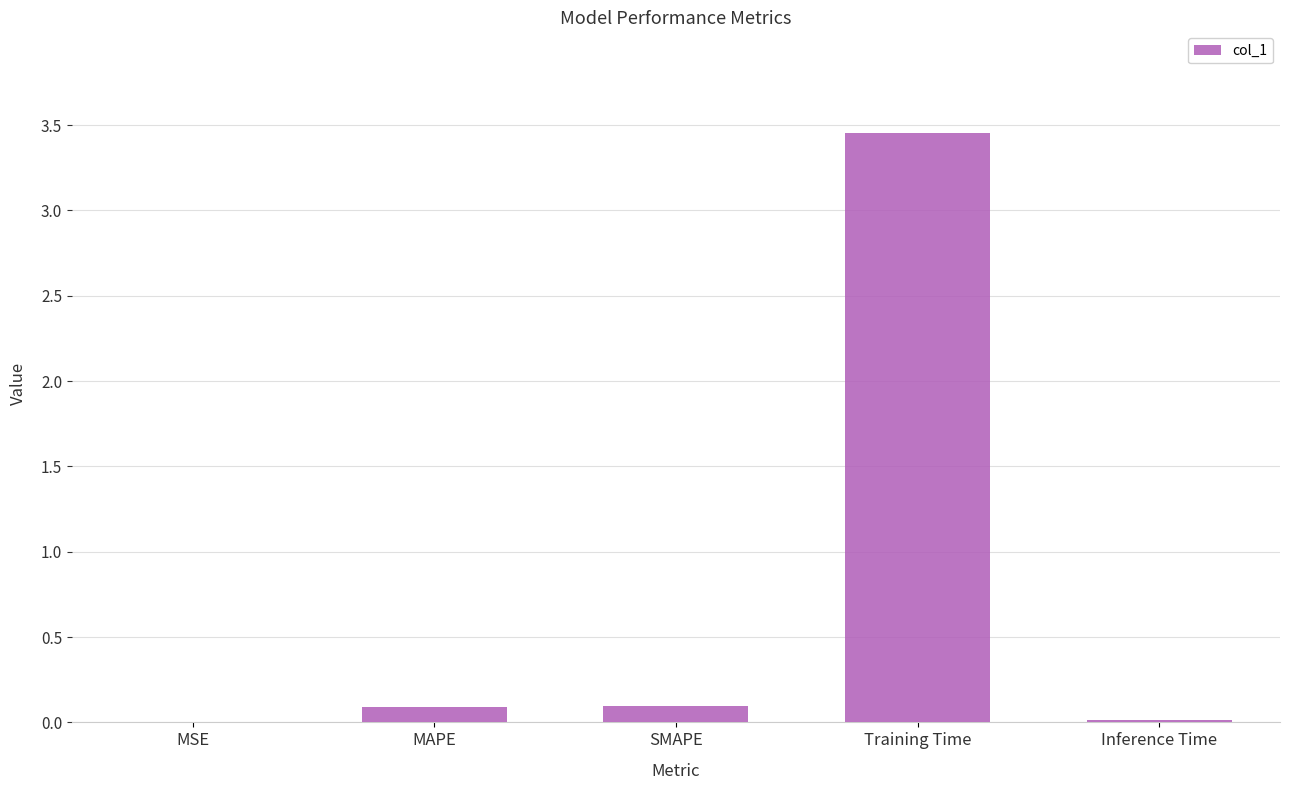

The value at Training Time is 5.9. True or false?

False